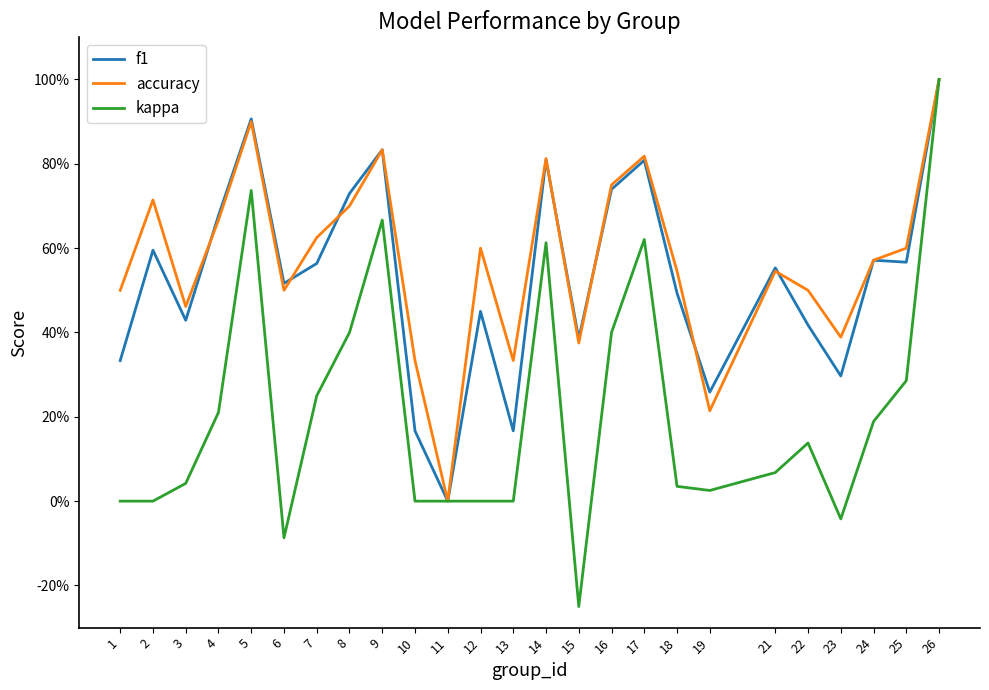

Is the value of kappa at 19 greater than the value of f1 at 10?

No